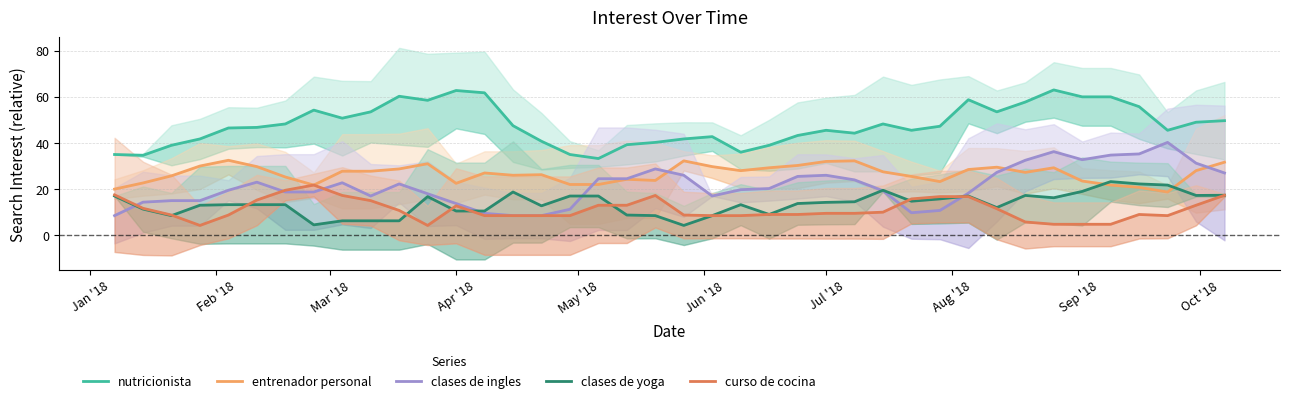

Reading left to right, extract all data points from this chart.

nutricionista: 35.0	34.7	39.0	41.8	46.5	46.8	48.2	54.2	50.8	53.5	60.2	58.5	62.8	61.8	47.5	40.8	35.0	33.2	39.2	40.2	41.8	42.8	36.0	39.0	43.2	45.5	44.2	48.2	45.5	47.2	58.8	53.5	57.8	63.0	60.0	60.0	55.8	45.5	49.0	49.7
entrenador personal: 20.0	22.7	25.8	30.0	32.5	29.8	25.2	21.8	27.8	27.8	28.8	31.0	22.5	27.0	26.0	26.2	22.0	22.0	24.2	23.8	32.2	29.8	28.0	29.2	30.2	32.0	32.2	27.5	25.5	23.2	28.5	29.5	27.2	29.2	23.5	21.8	20.8	18.8	28.0	31.7
clases de ingles: 8.5	14.3	15.0	15.0	19.5	23.0	18.8	18.8	22.8	17.0	22.2	18.0	13.8	9.5	8.5	8.5	11.2	24.5	24.5	28.8	26.0	17.0	19.8	20.2	25.5	26.0	24.0	19.2	9.8	10.8	18.2	27.2	32.5	36.2	32.8	34.8	35.2	40.2	31.2	27.0
clases de yoga: 17.0	11.3	8.5	13.0	13.2	13.2	13.2	4.5	6.2	6.2	6.2	16.8	10.5	10.5	18.8	12.8	17.0	17.0	8.8	8.5	4.2	8.5	13.2	9.0	13.8	14.2	14.5	19.5	14.8	15.8	17.0	12.0	17.2	16.2	19.0	23.2	22.2	21.8	17.2	17.3
curso de cocina: 17.5	11.7	8.8	4.2	8.8	15.2	19.5	21.8	17.2	15.0	10.8	4.2	12.8	8.5	8.5	8.5	8.5	13.0	13.0	17.2	8.8	8.5	8.5	9.0	9.0	9.5	9.5	10.0	15.8	16.8	16.8	11.5	5.8	4.8	4.8	4.8	9.0	8.5	13.0	17.3